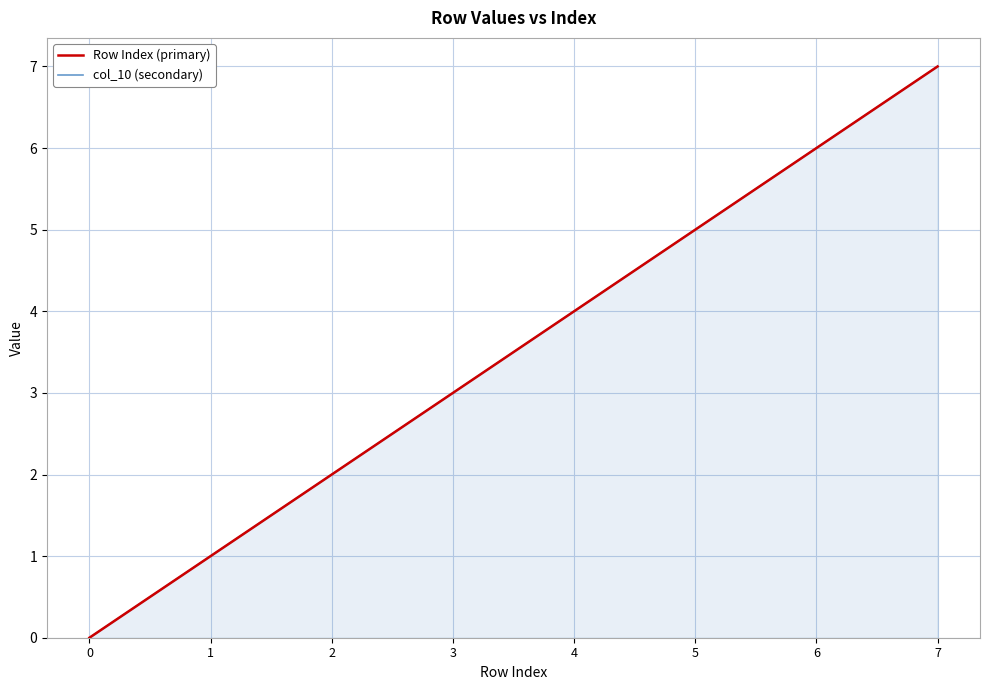

Between 4 and 1, which is larger?

4